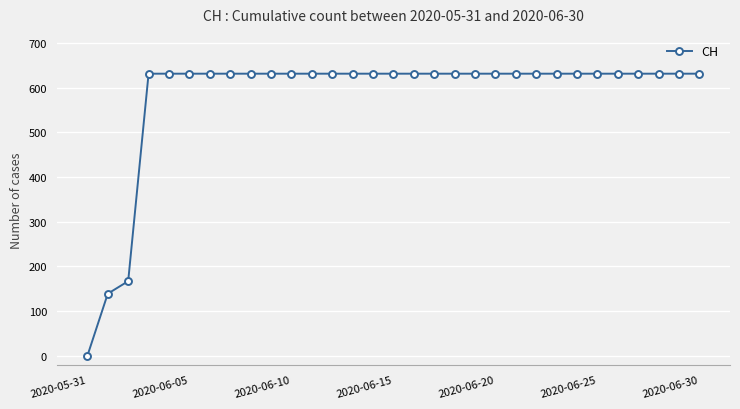

What is the difference between the maximum and second lowest values?

492